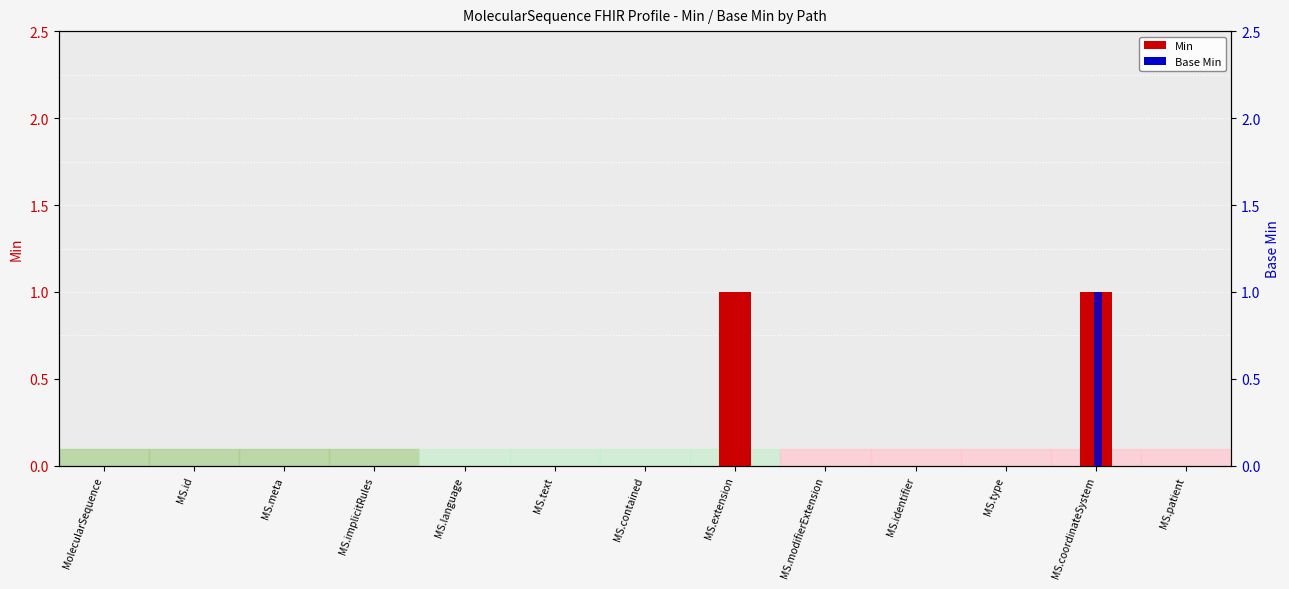

At how many categories does at least one series exceed 0?

2